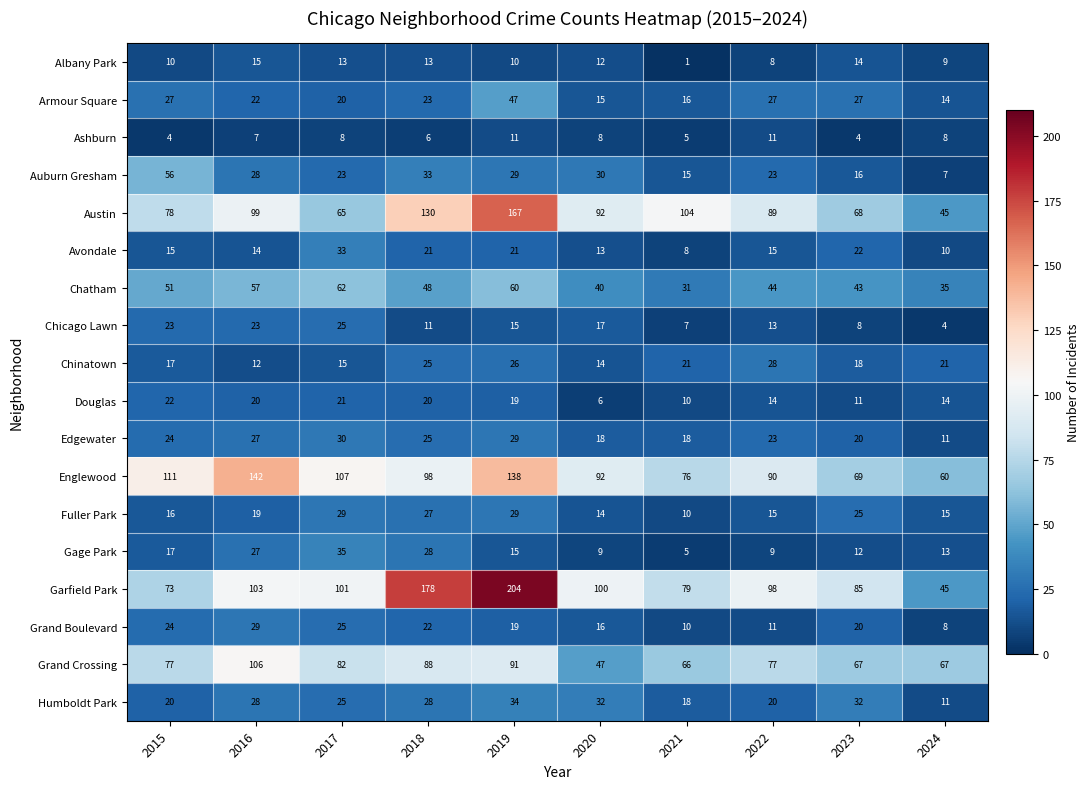

What is the difference between the highest and lowest values at 2017?

99